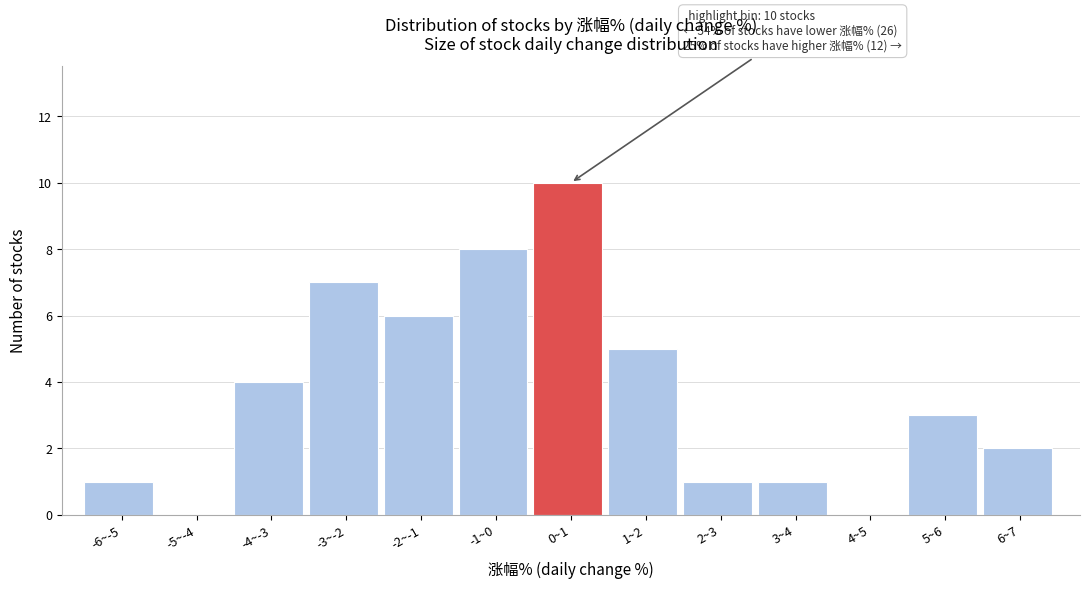

Reading left to right, transcribe all the data shown in this chart.

-6~-5=1	-5~-4=0	-4~-3=4	-3~-2=7	-2~-1=6	-1~0=8	0~1=10	1~2=5	2~3=1	3~4=1	4~5=0	5~6=3	6~7=2